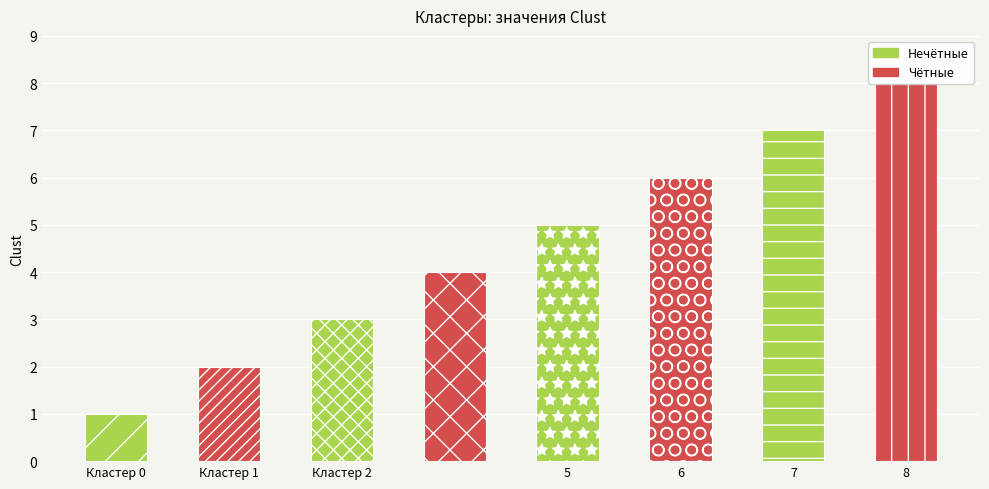

Between Кластер 0 and 5, which is larger?

5